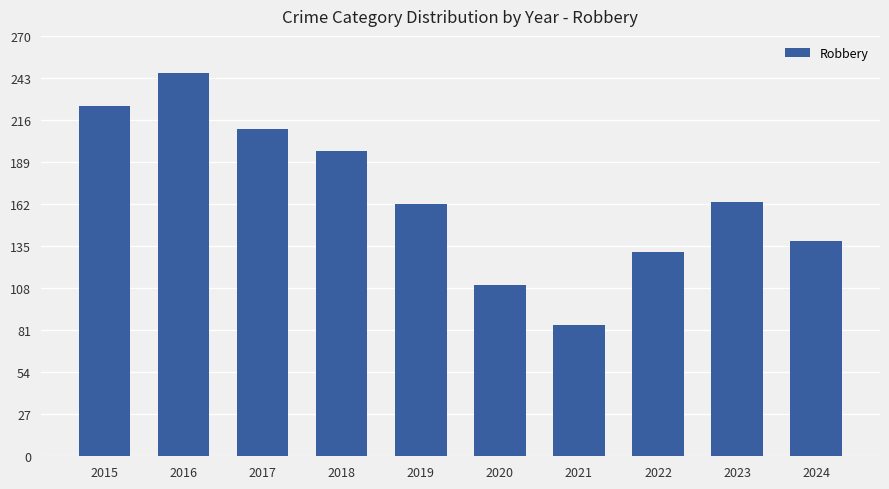

Which has a higher value, 2021 or 2020?

2020